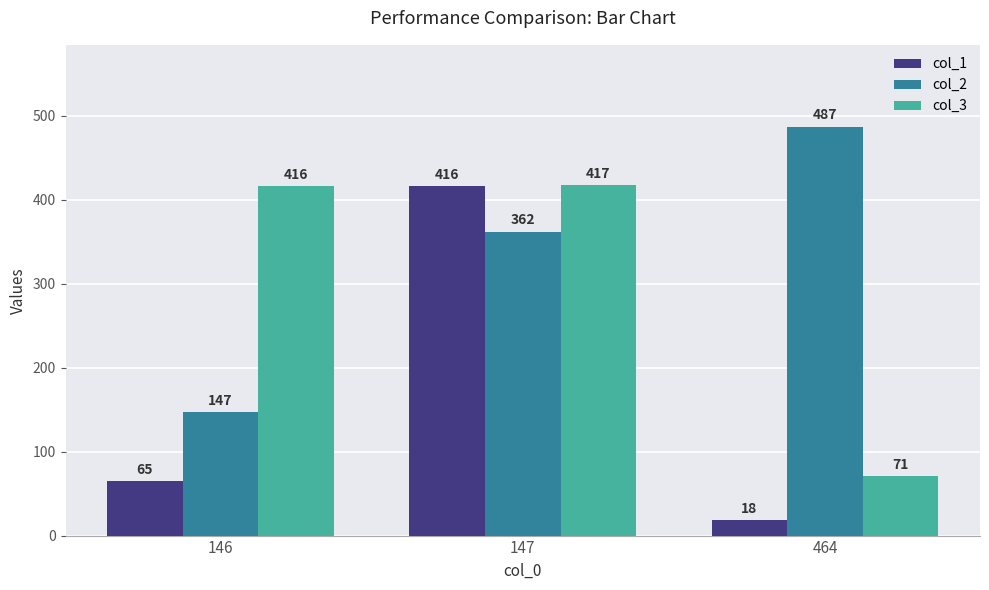

What is the lowest value of the col_3 series?

71